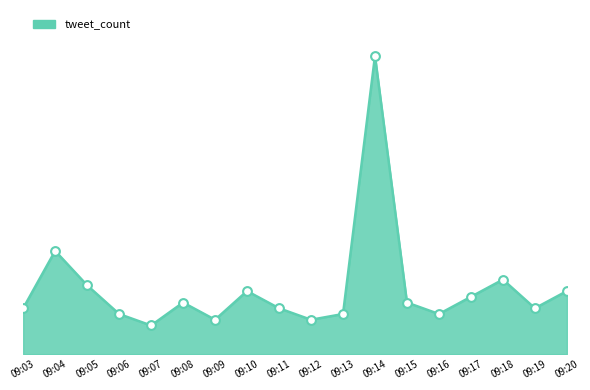

Between 09:05 and 09:15, which is larger?

09:05